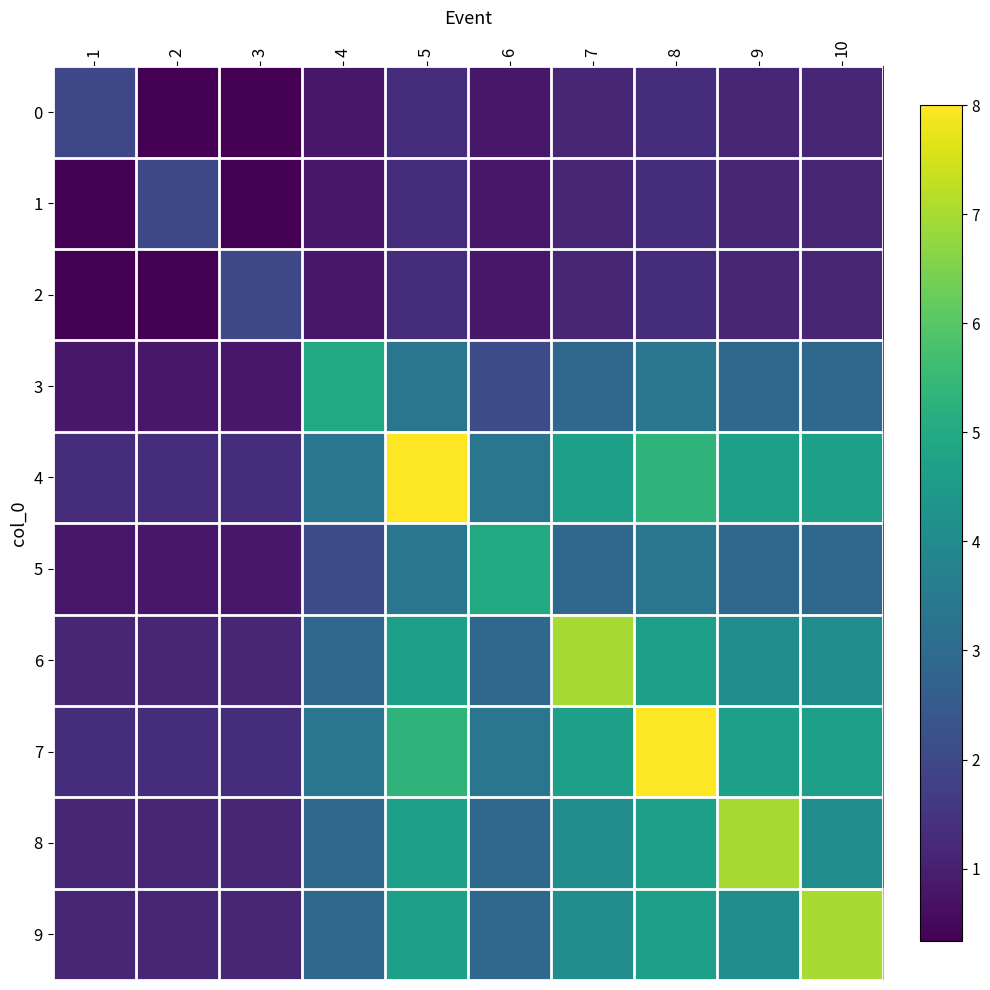

Reading left to right, what are all the values shown in this chart?

0: 1=2.0	2=0.3	3=0.3	4=0.8	5=1.3	6=0.8	7=1.2	8=1.3	9=1.2	10=1.2
1: 1=0.3	2=2.0	3=0.3	4=0.8	5=1.3	6=0.8	7=1.2	8=1.3	9=1.2	10=1.2
2: 1=0.3	2=0.3	3=2.0	4=0.8	5=1.3	6=0.8	7=1.2	8=1.3	9=1.2	10=1.2
3: 1=0.8	2=0.8	3=0.8	4=5.0	5=3.3	6=2.1	7=2.9	8=3.3	9=2.9	10=2.9
4: 1=1.3	2=1.3	3=1.3	4=3.3	5=8.0	6=3.3	7=4.7	8=5.3	9=4.7	10=4.7
5: 1=0.8	2=0.8	3=0.8	4=2.1	5=3.3	6=5.0	7=2.9	8=3.3	9=2.9	10=2.9
6: 1=1.2	2=1.2	3=1.2	4=2.9	5=4.7	6=2.9	7=7.0	8=4.7	9=4.1	10=4.1
7: 1=1.3	2=1.3	3=1.3	4=3.3	5=5.3	6=3.3	7=4.7	8=8.0	9=4.7	10=4.7
8: 1=1.2	2=1.2	3=1.2	4=2.9	5=4.7	6=2.9	7=4.1	8=4.7	9=7.0	10=4.1
9: 1=1.2	2=1.2	3=1.2	4=2.9	5=4.7	6=2.9	7=4.1	8=4.7	9=4.1	10=7.0